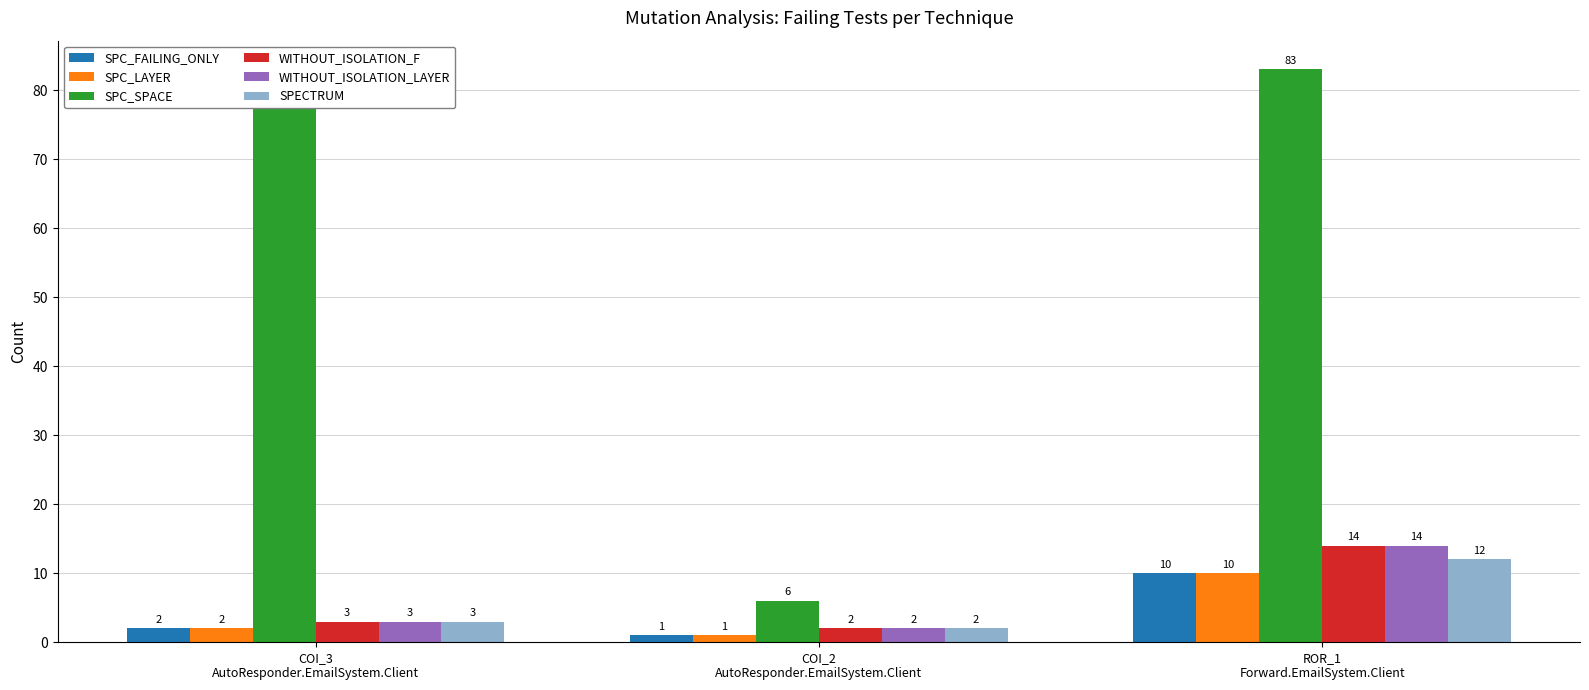

What is the sum of the WITHOUT_ISOLATION_F values at COI_2
AutoResponder.EmailSystem.Client and ROR_1
Forward.EmailSystem.Client?

16